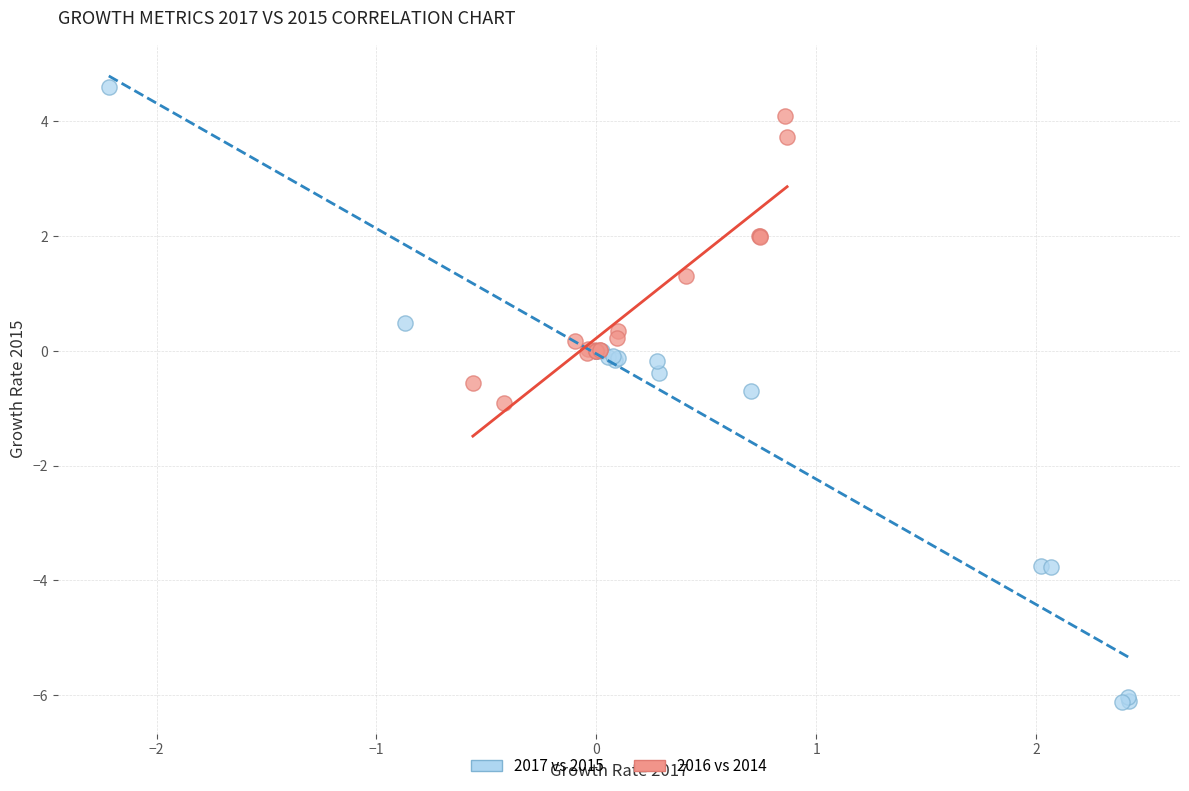

Which series reaches the maximum Y coordinate?

2017 vs 2015